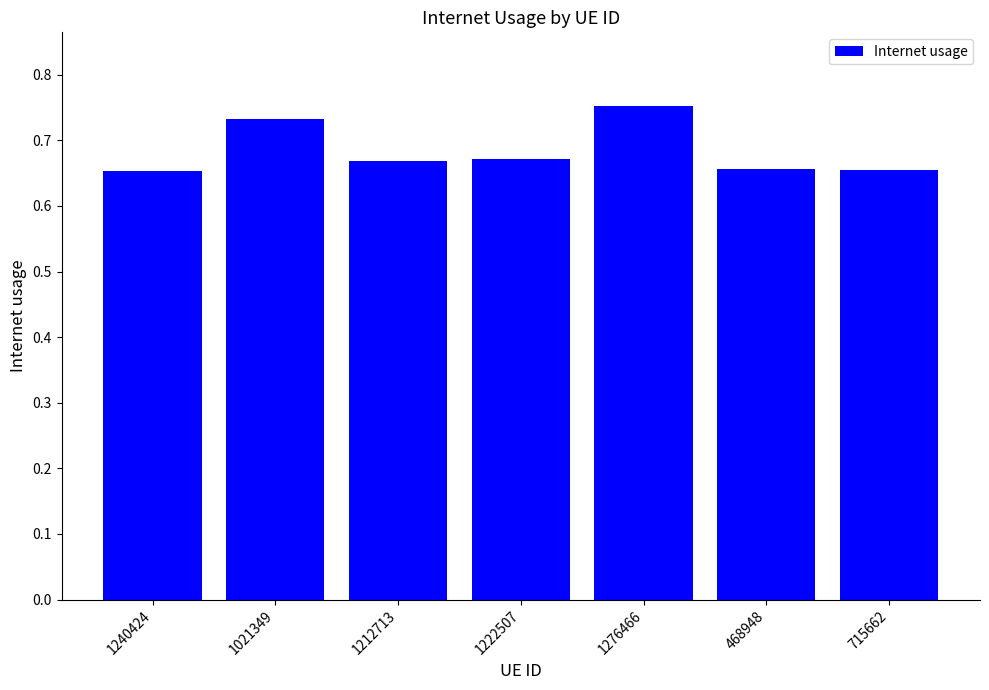

What is the label of the 1st bar from the left?

1240424